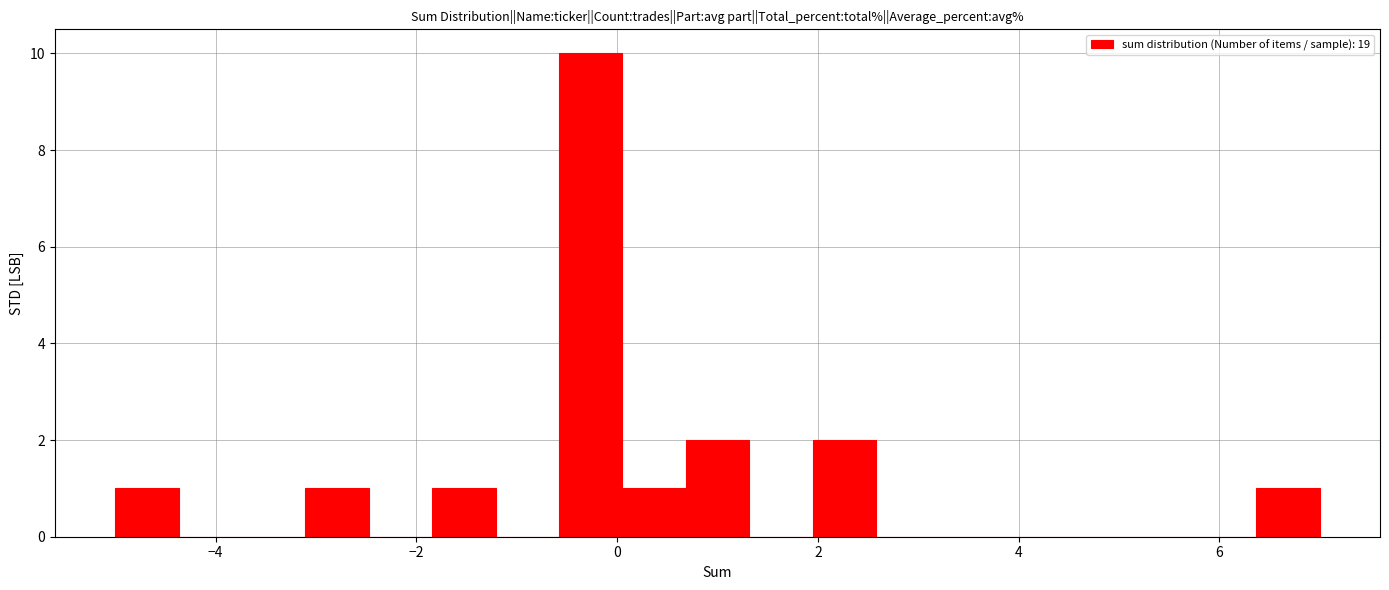

Around what value on the x-axis is the tallest bar? Give the approximate position of its centre, as read against the axis.

-0.2